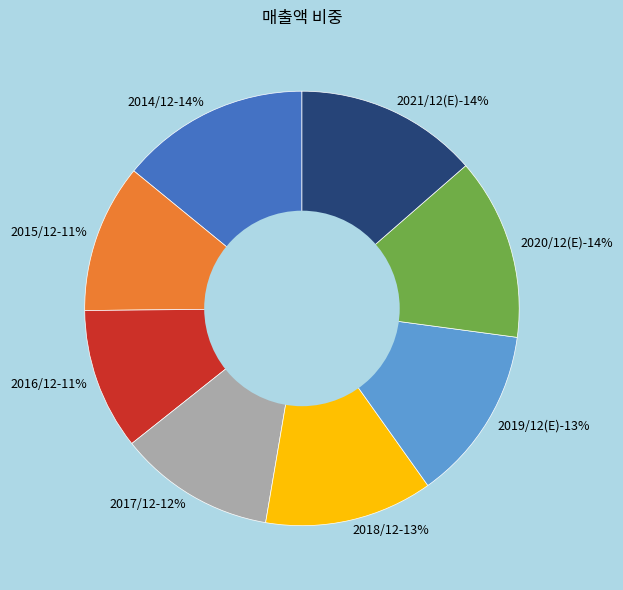

True or false: 2014/12 accounts for 24% of the total.

False